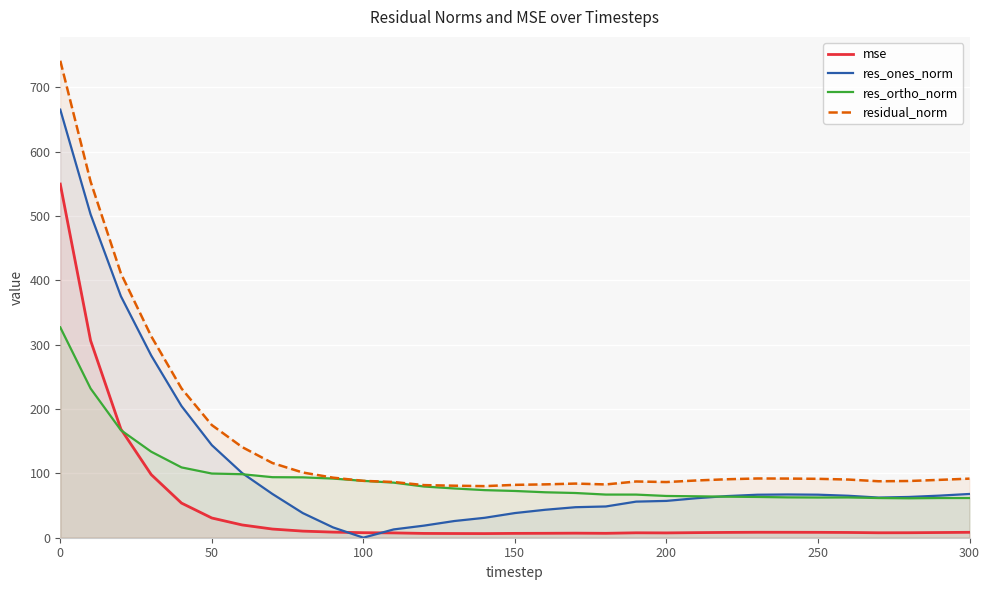

What is the spread (max minus min) of values at 0?

414.4